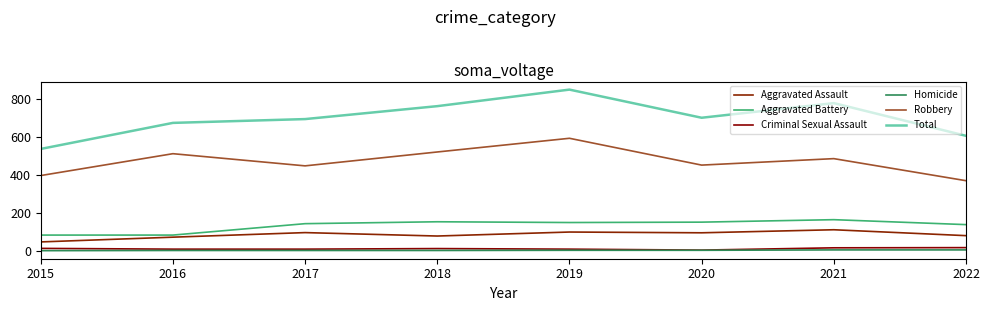

How many lines are shown in the chart?

6